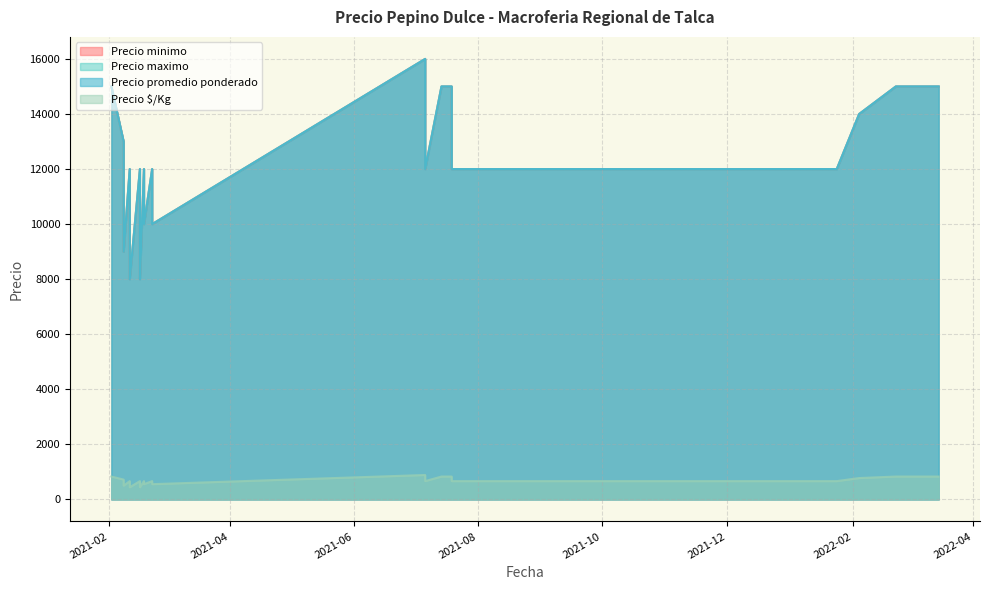

True or false: Precio $/Kg and Precio maximo cross at least once.

False